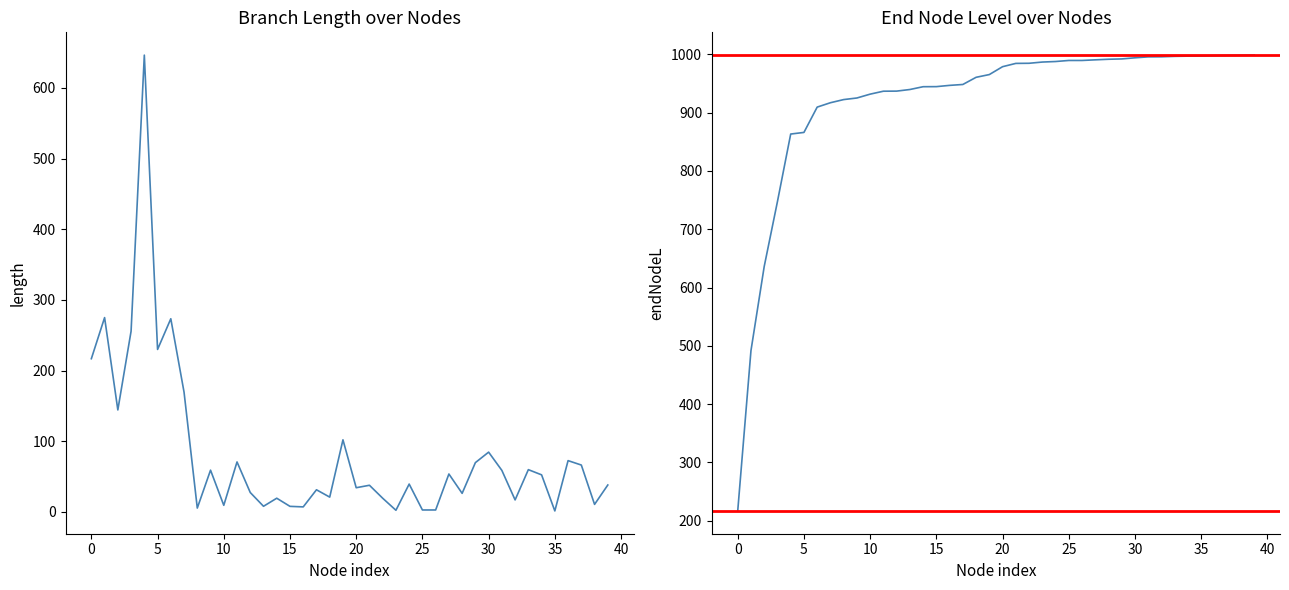

Between 36 and 15, which is larger?

36